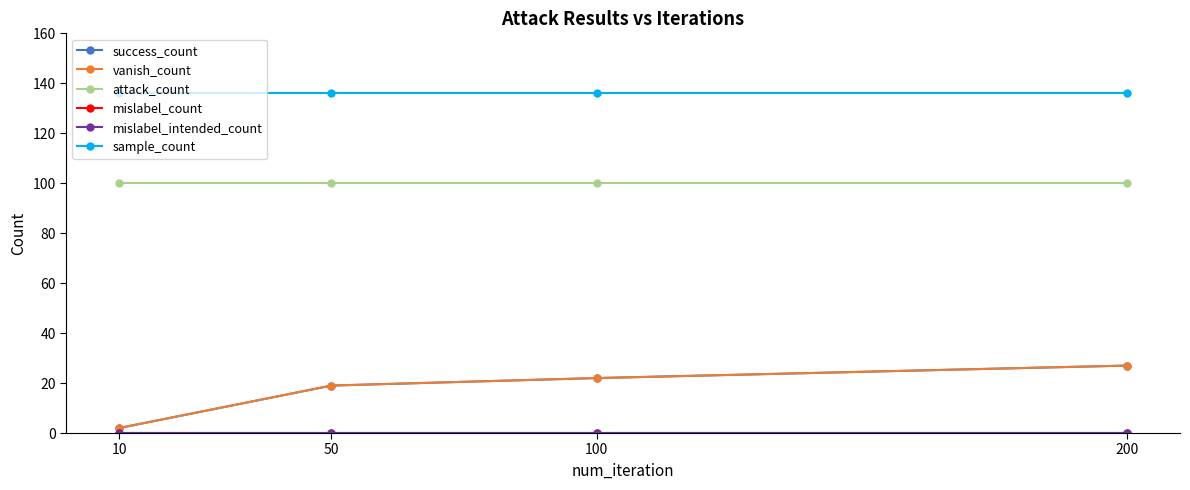

Does the chart have visible grid lines?

No